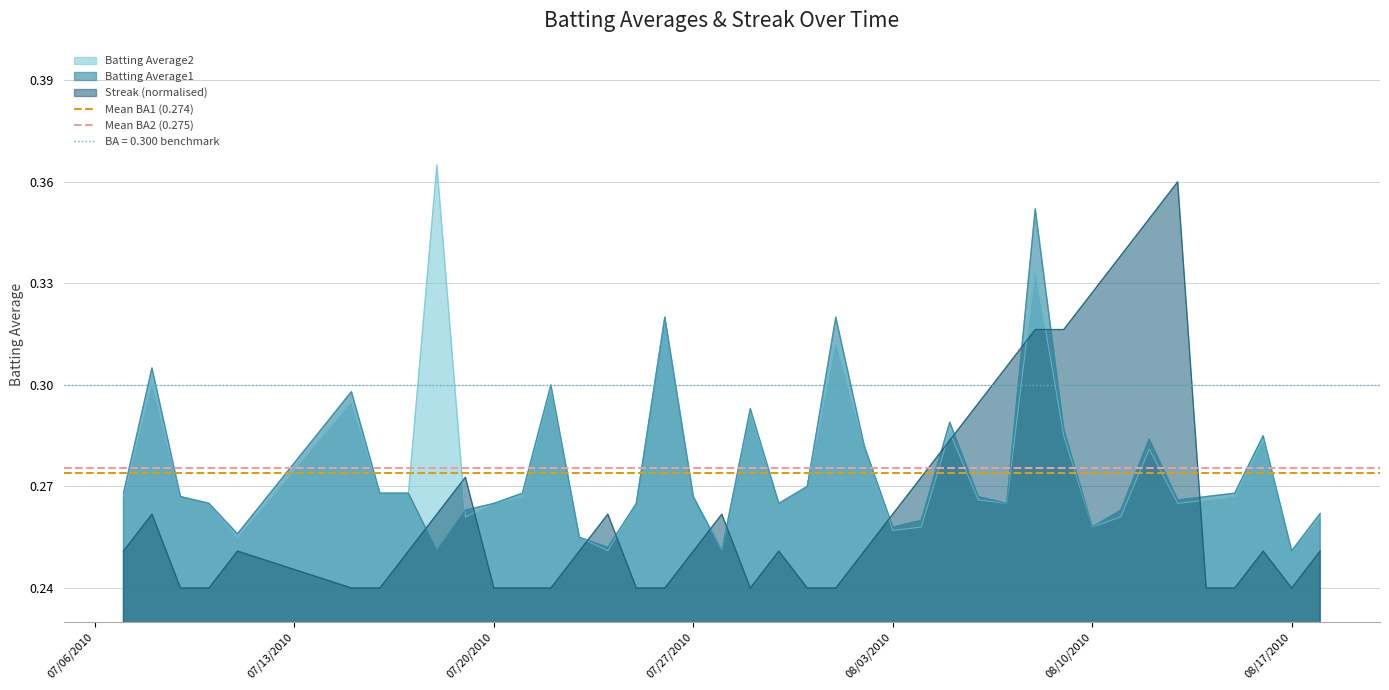

The Streak (normalised) series shows 0.3 at 08/17/2010. True or false?

False